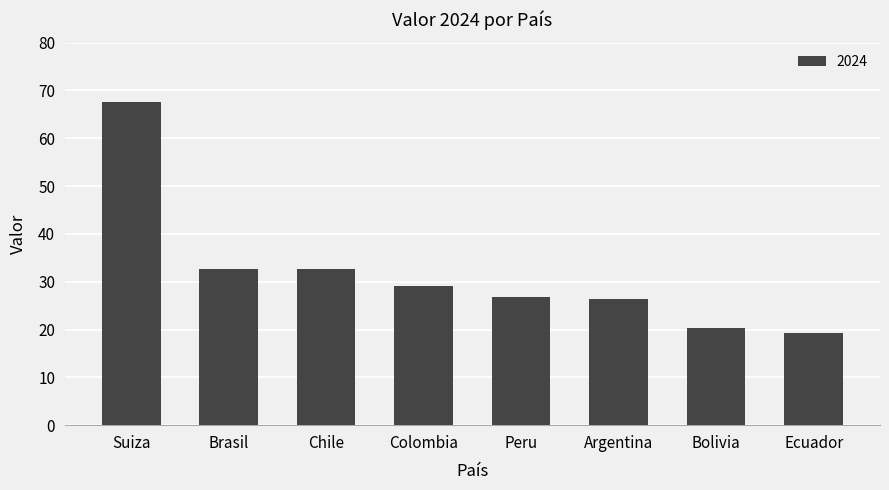

What is the maximum value shown in the chart?

67.5